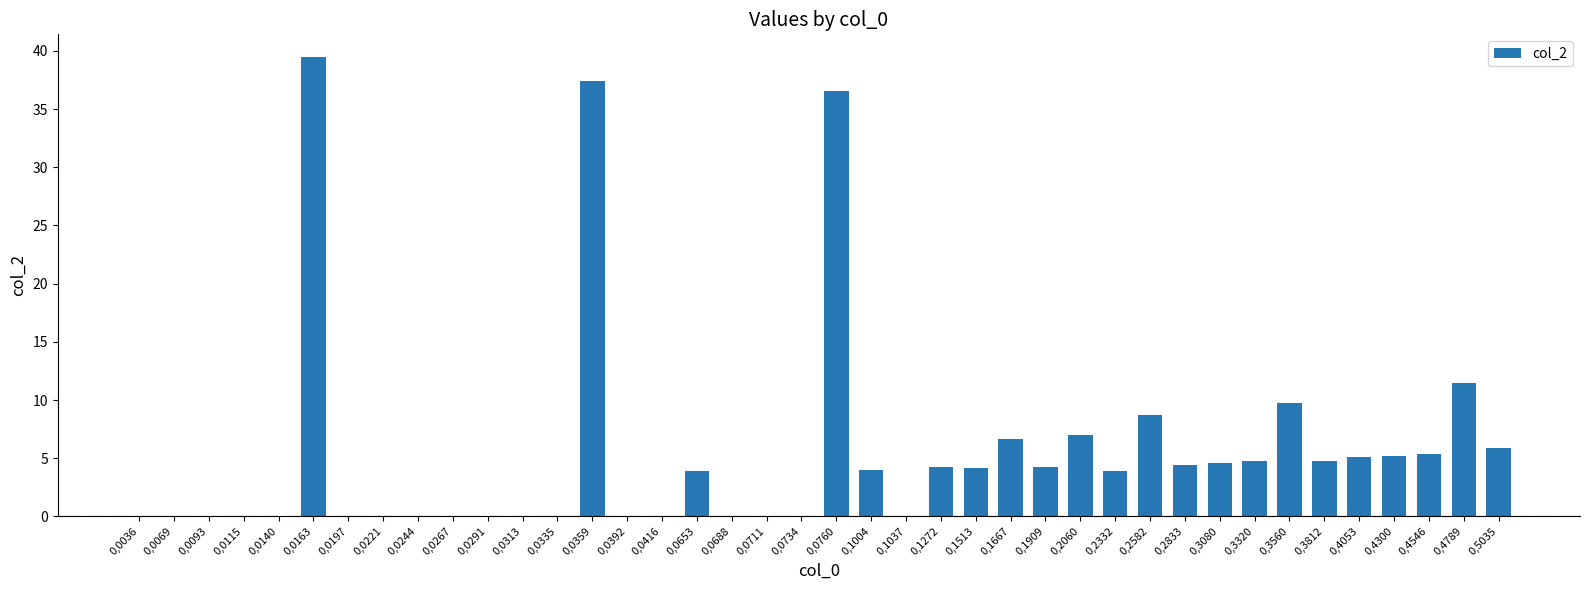

True or false: the data shows 7.7 at 0,4300.

False